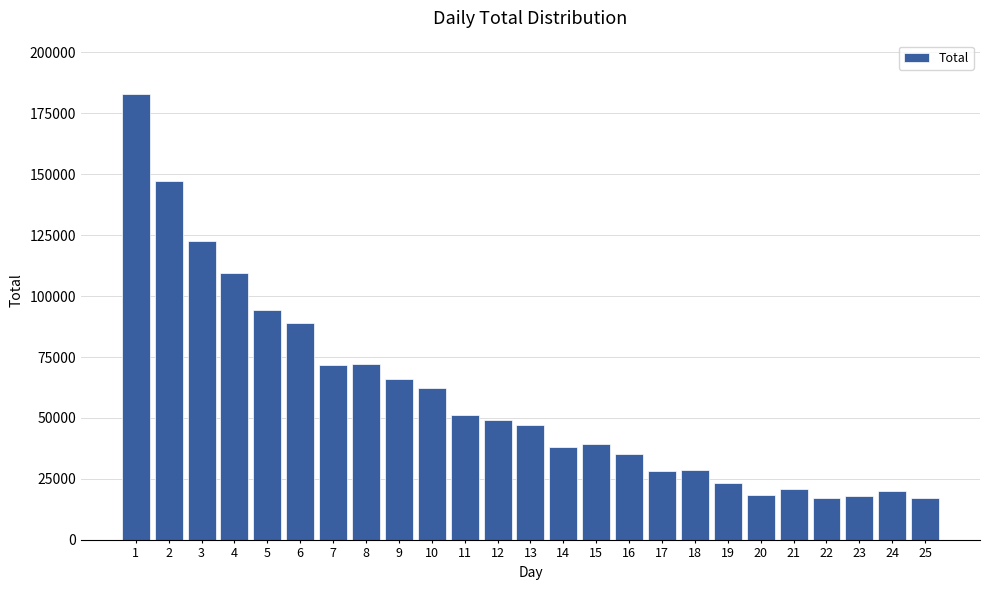

What is the greatest value displayed?

182900